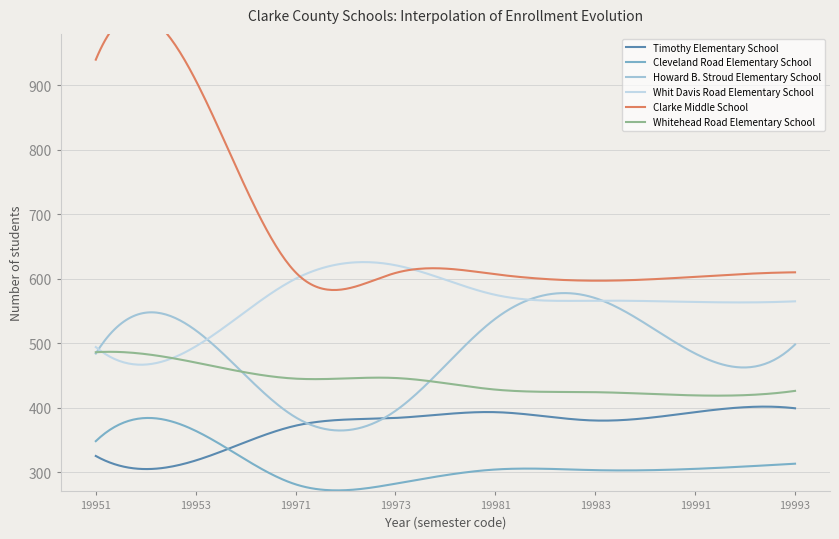

What value does the Whitehead Road Elementary School series have at 19991?

419